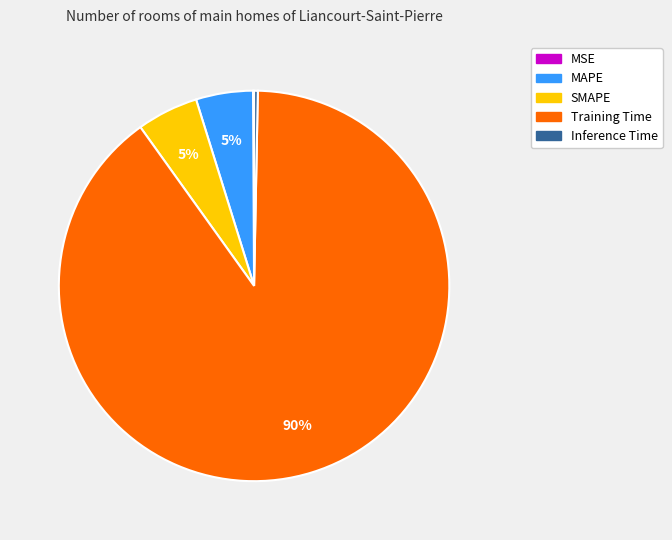

True or false: MAPE accounts for 17% of the total.

False